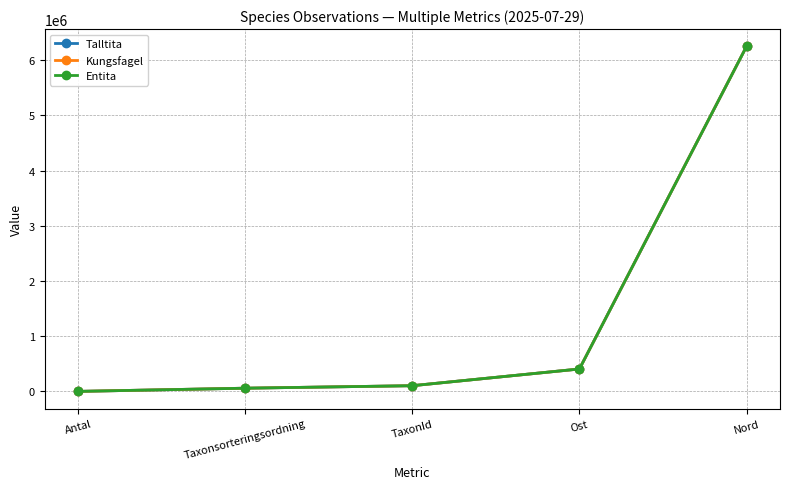

Rank the series by their average value, from highest to lowest.

Kungsfagel, Talltita, Entita